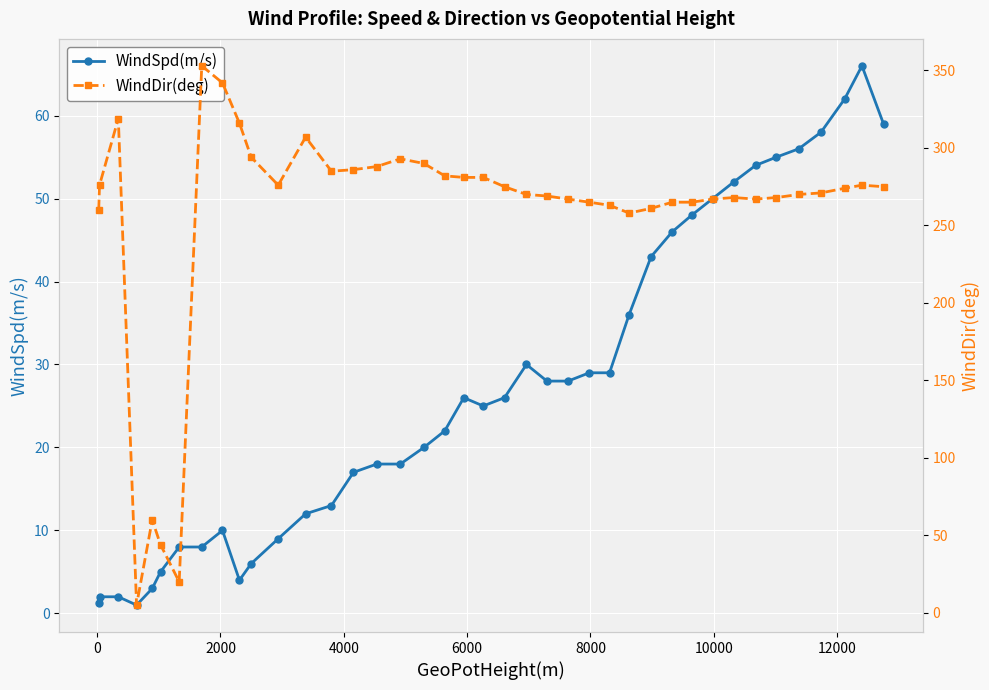

True or false: WindSpd(m/s) has more than 0 points higher than both neighbors.

True